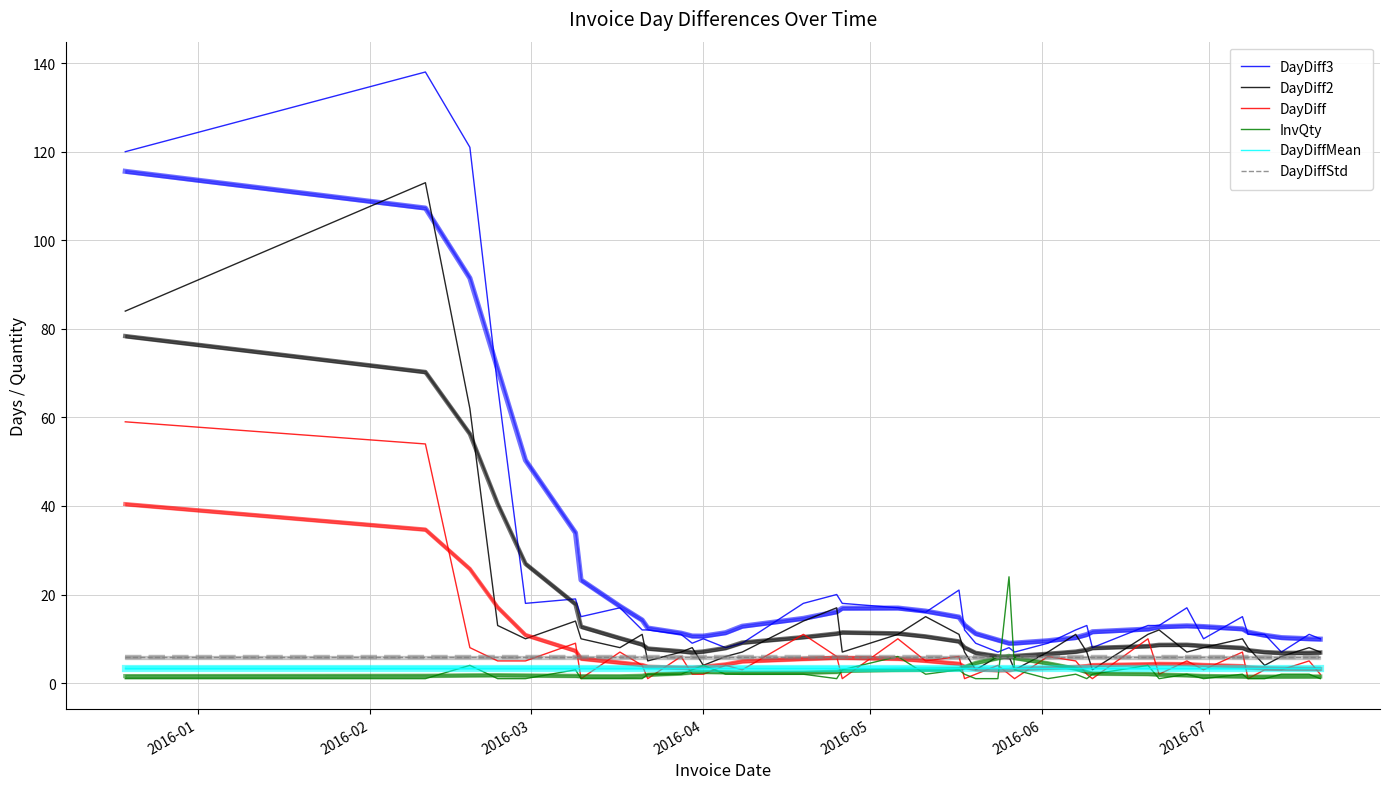

What is the minimum value shown in the chart?

1.0